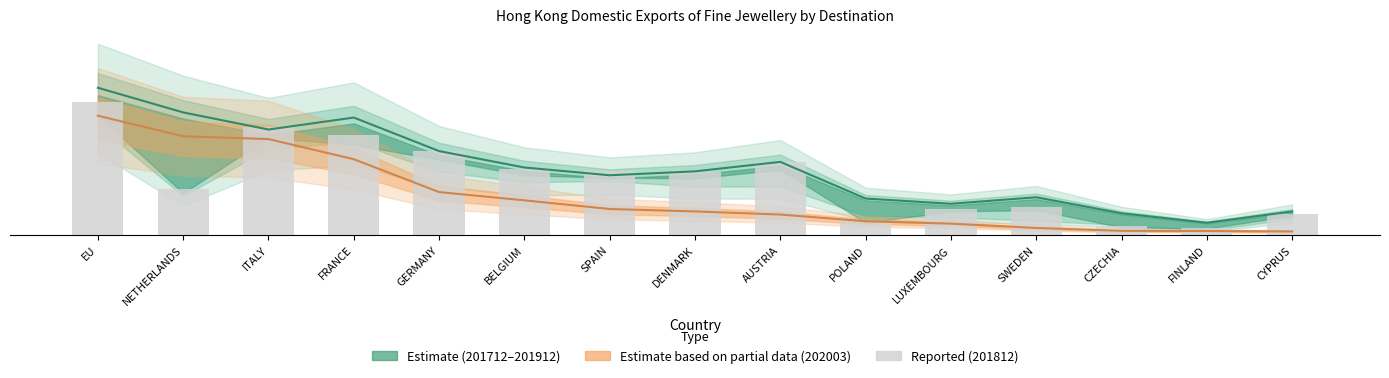

What value does the data have at POLAND?

0.6